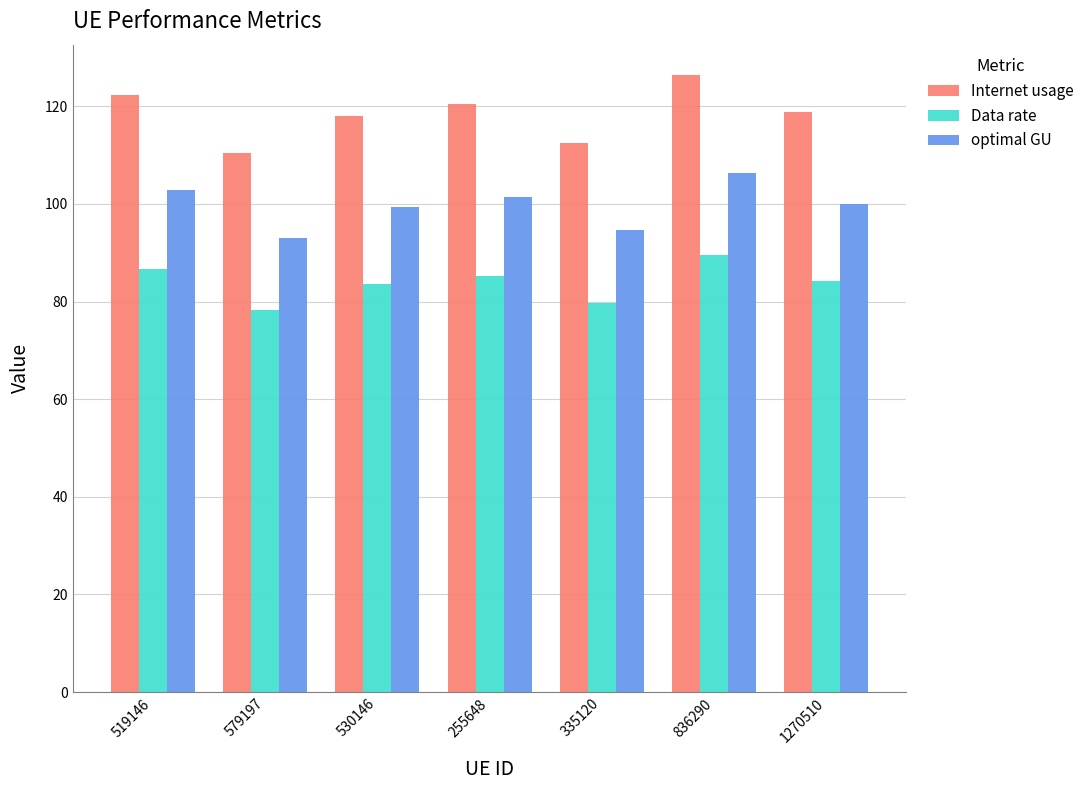

Is the value of Data rate at 1270510 greater than the value of Internet usage at 579197?

No